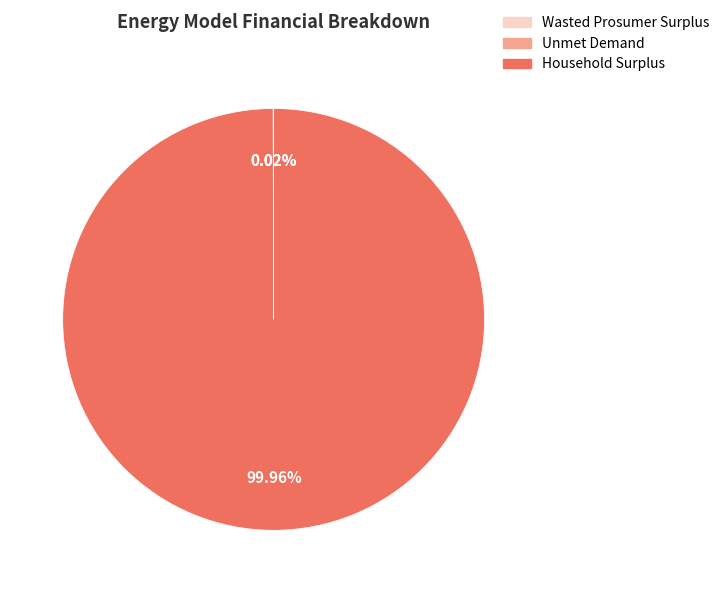

Which slice is the largest?

Household Surplus